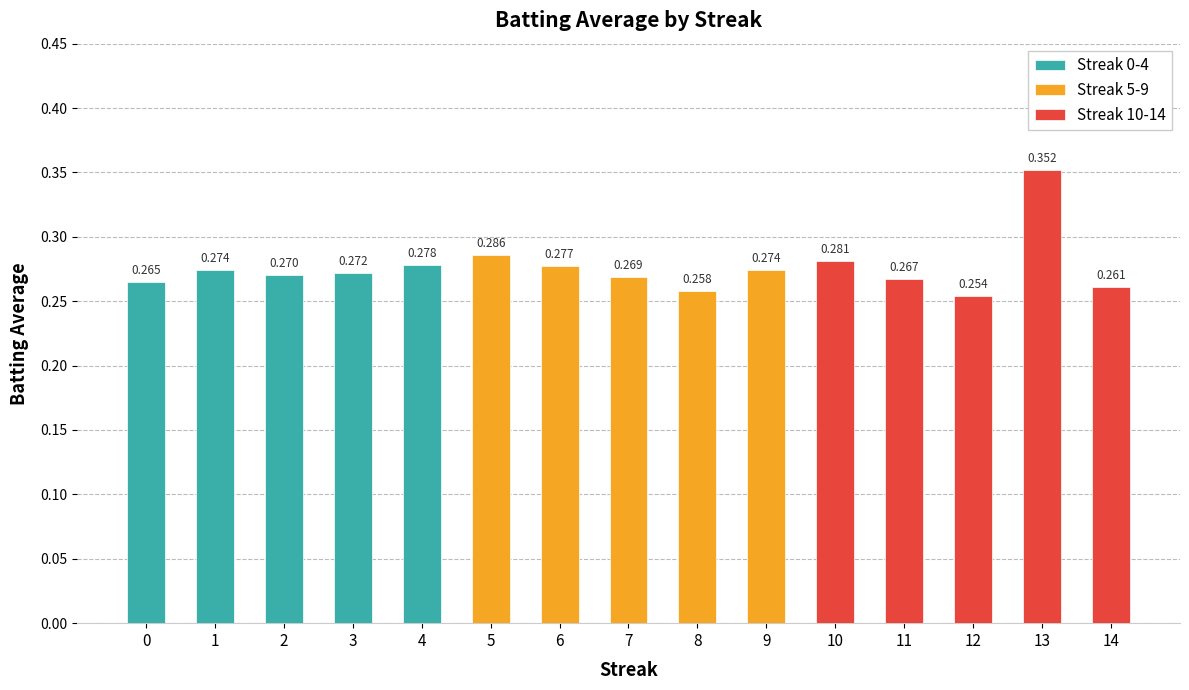

What is the minimum value shown in the chart?

0.3